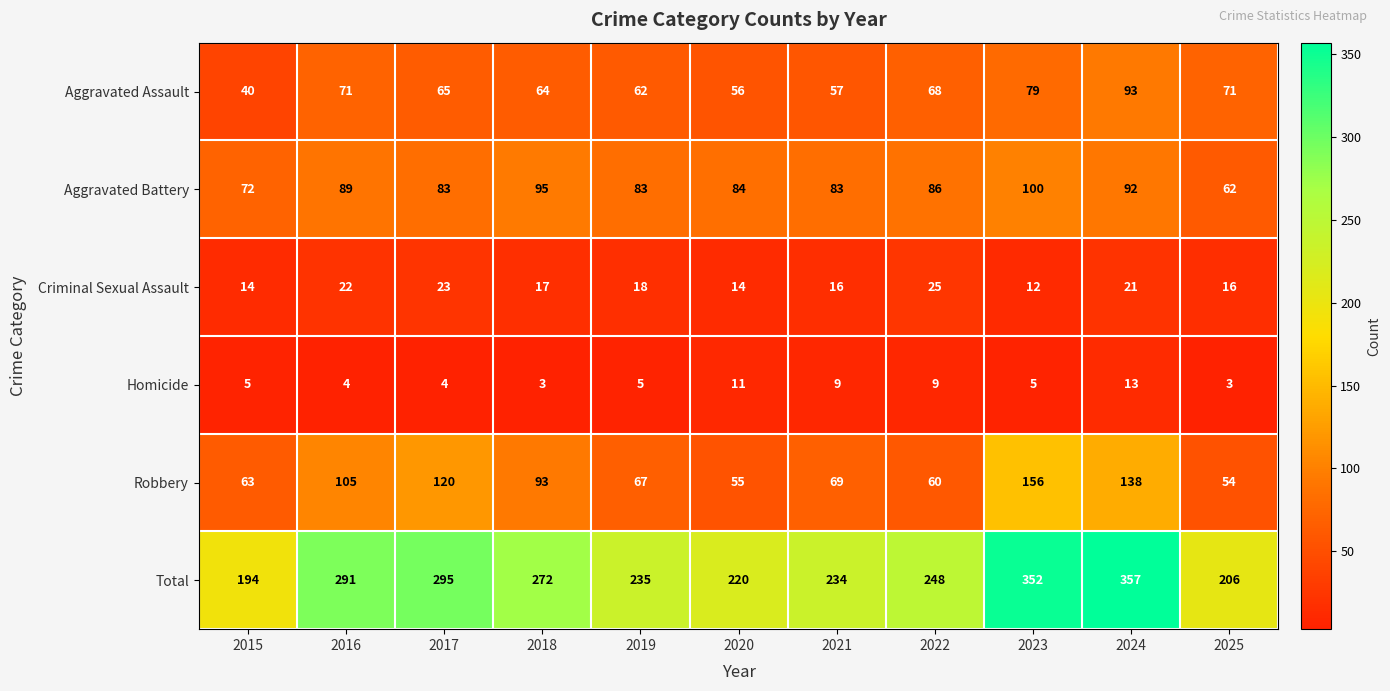

The Aggravated Assault series shows 65 at 2017. True or false?

True